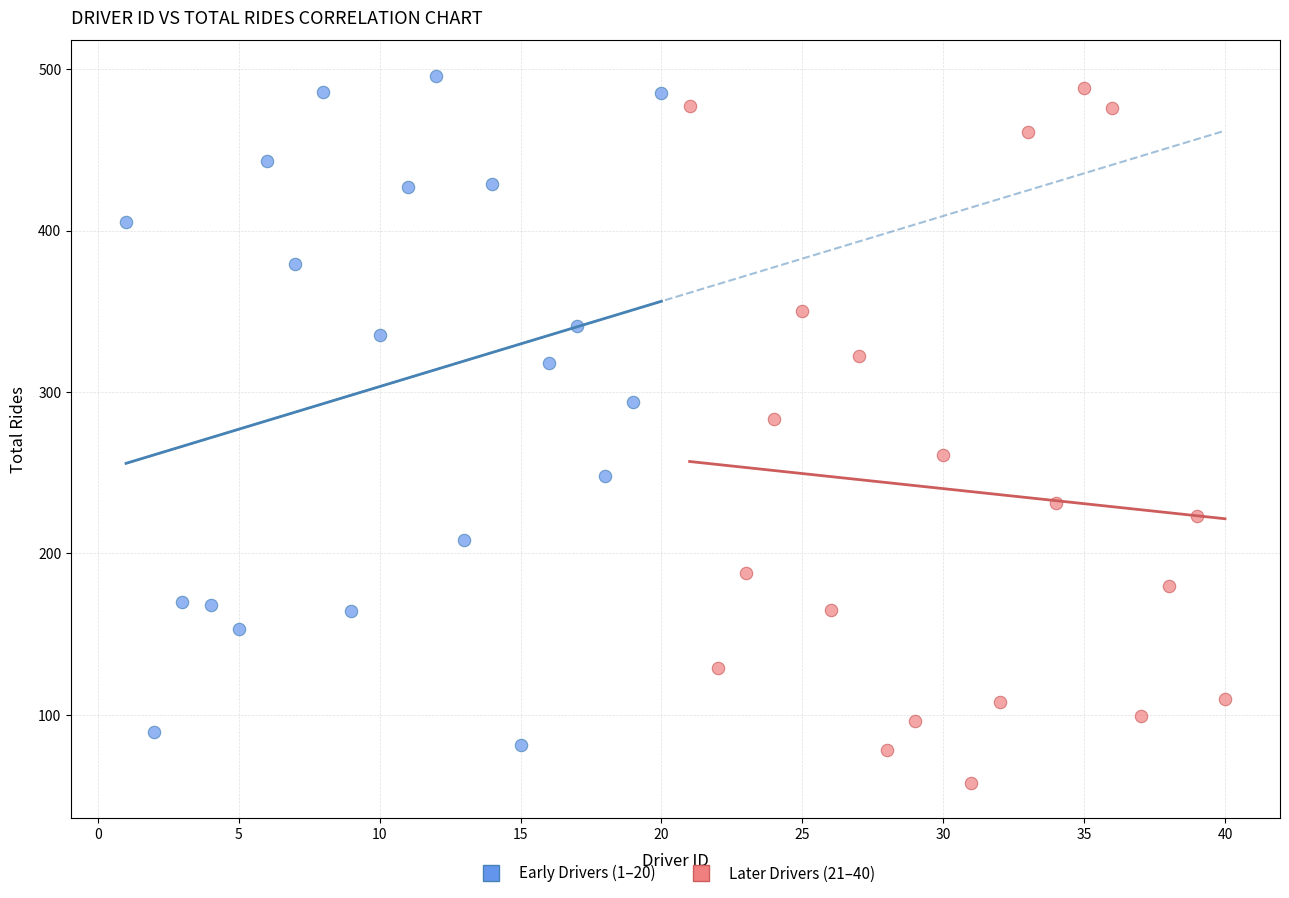

Which series contains the highest Y value?

Early Drivers (1–20)